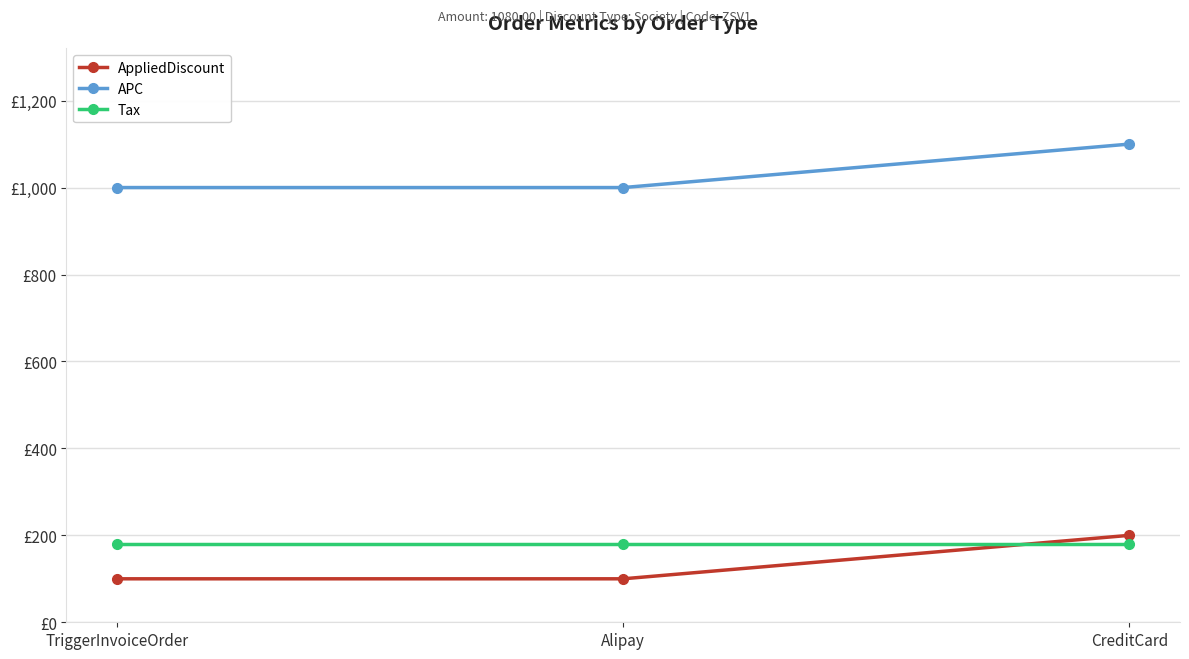

What value does the Tax series have at Alipay?

180